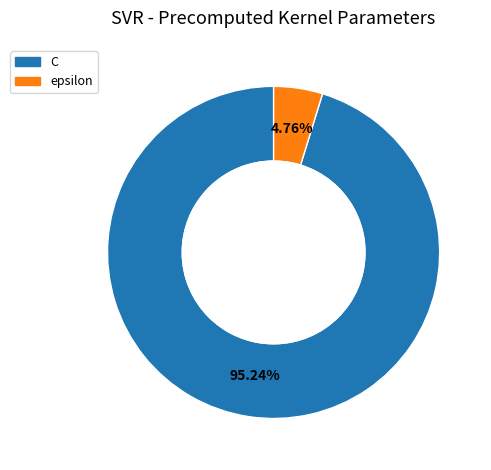

Which has a higher value, epsilon or C?

C